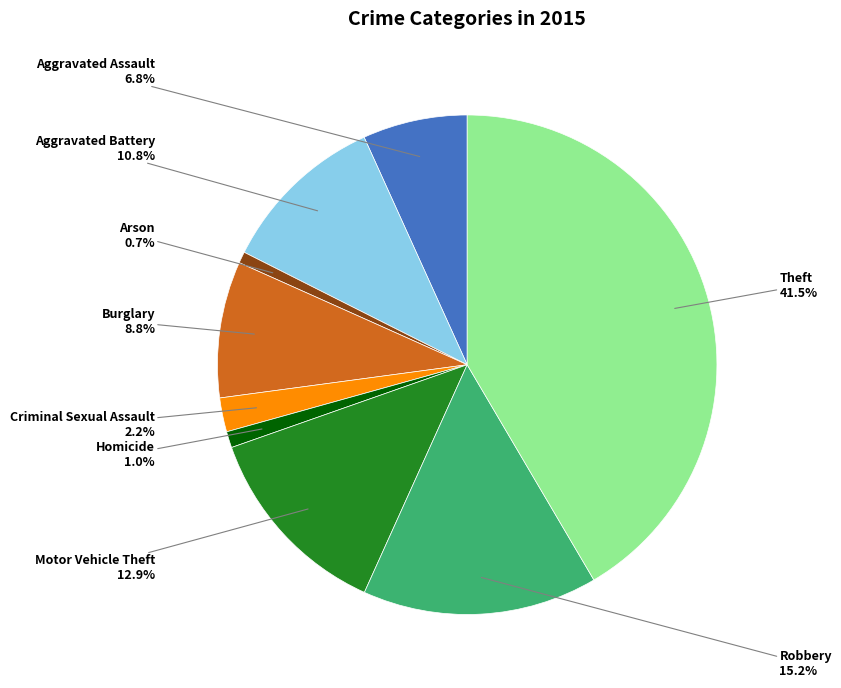

What percentage is the Homicide slice, to the nearest percent?

1%